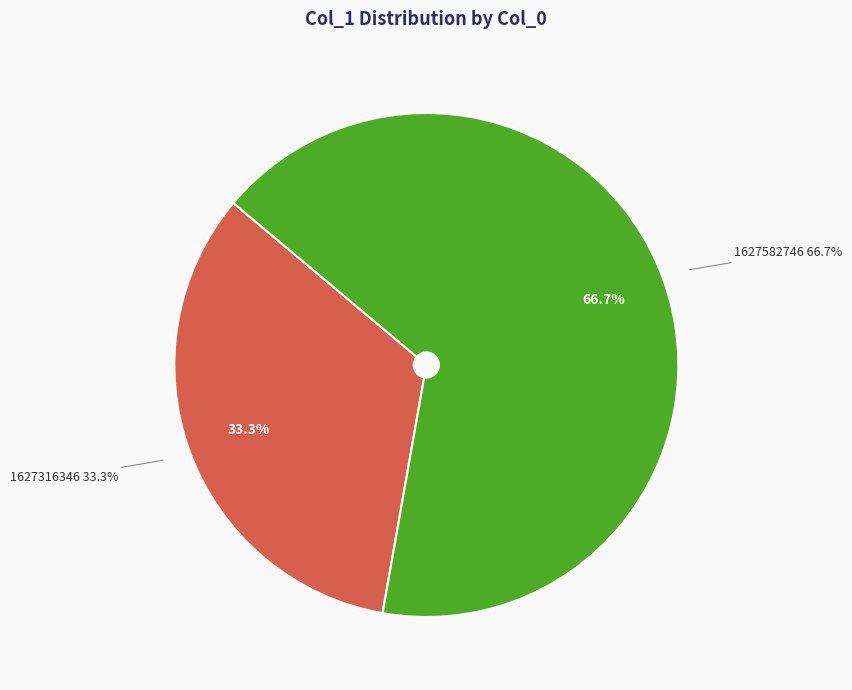

Combined, what portion of the pie is 1627582746 and 1627316346?

100.0%